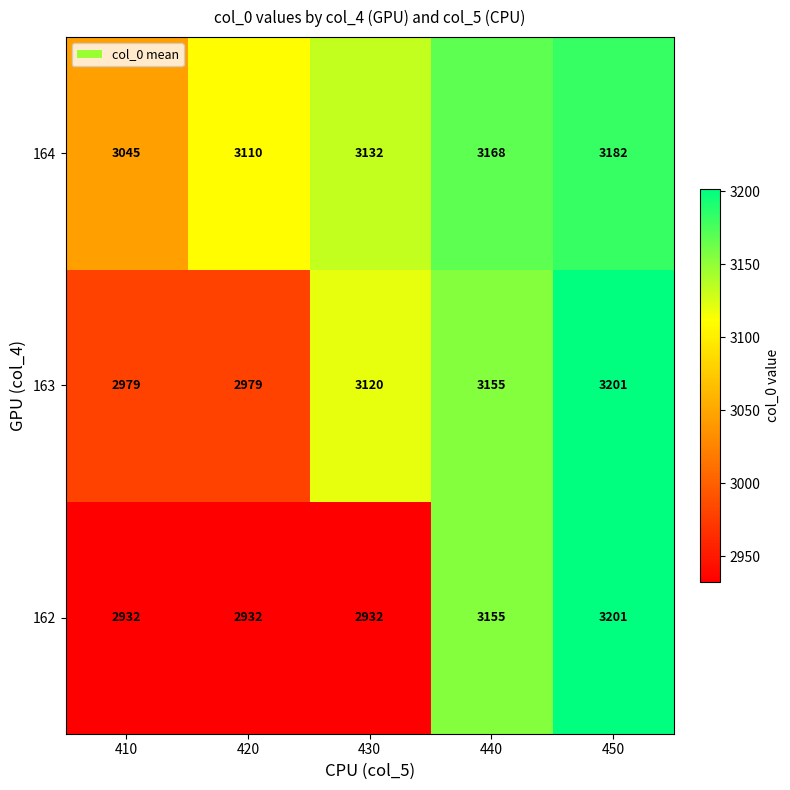

The 164 series shows 1499 at 410. True or false?

False